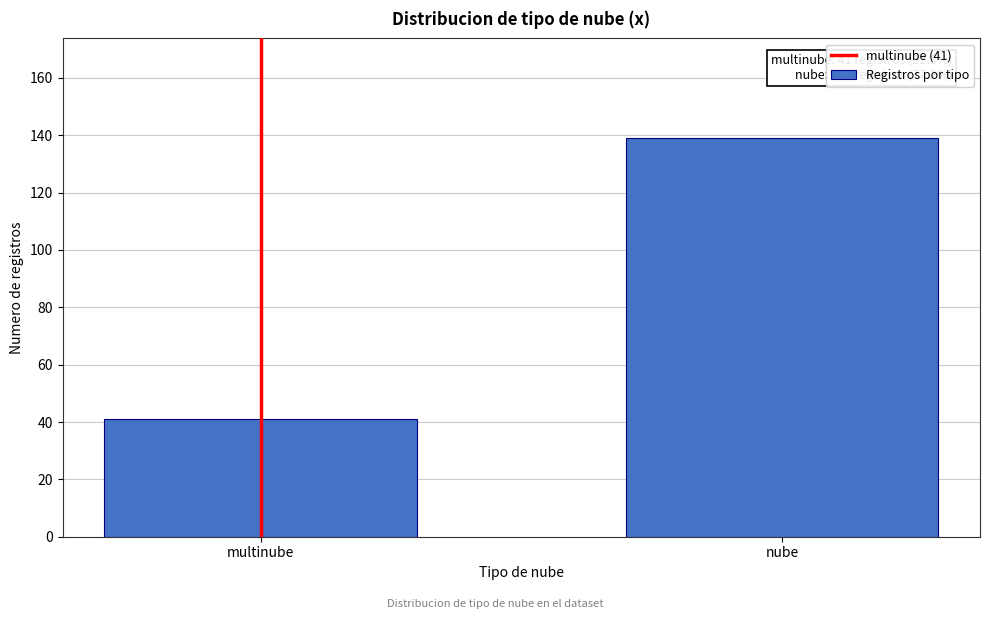

Reading left to right, extract all data points from this chart.

41	139